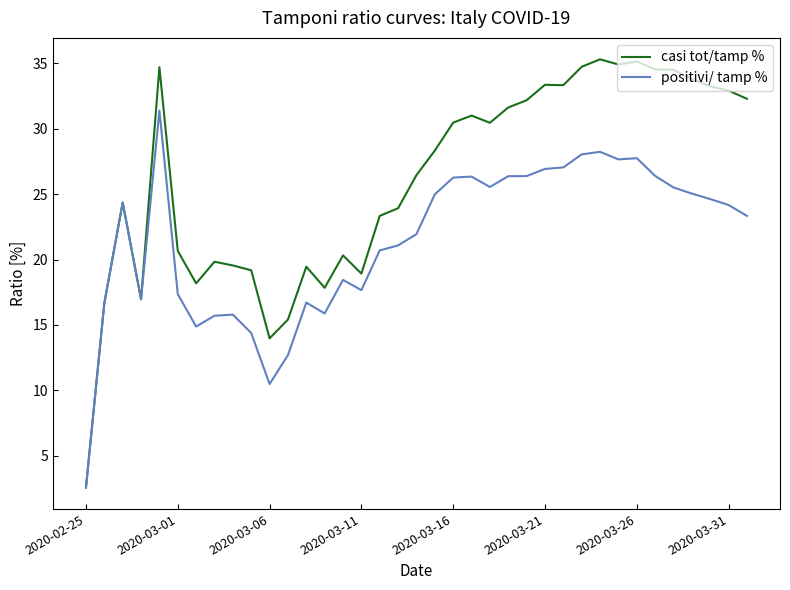

Which series has the largest total across all categories?

casi tot/tamp %